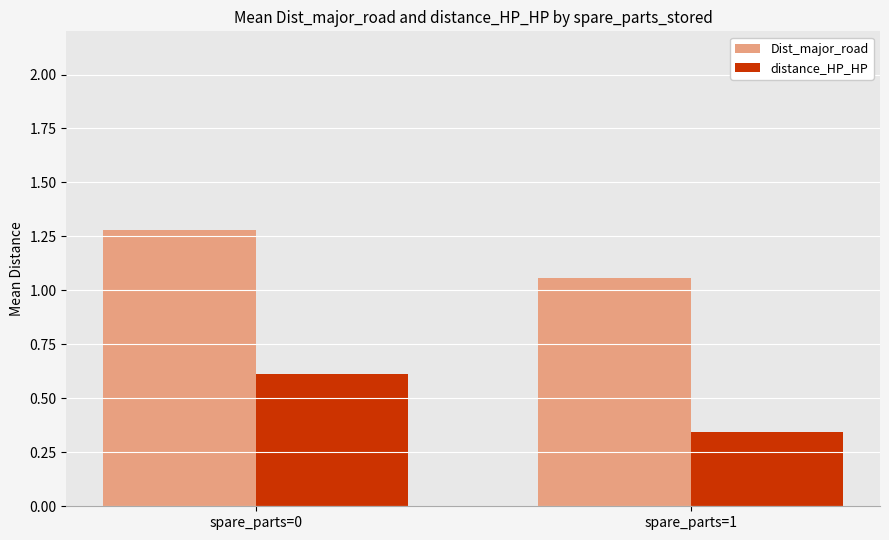

Where is distance_HP_HP nearest to the value 0?

spare_parts=1